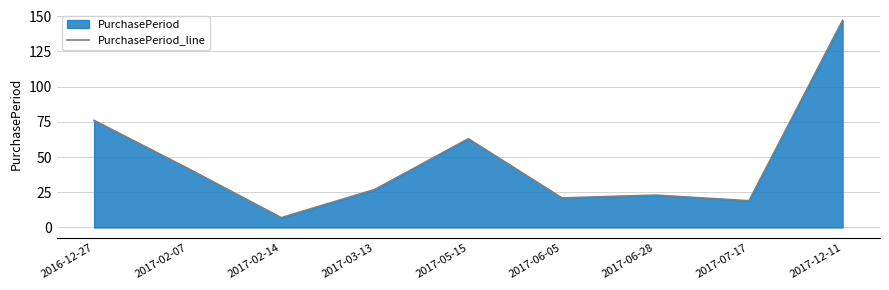

Where is the data nearest to the value 77?

2016-12-27